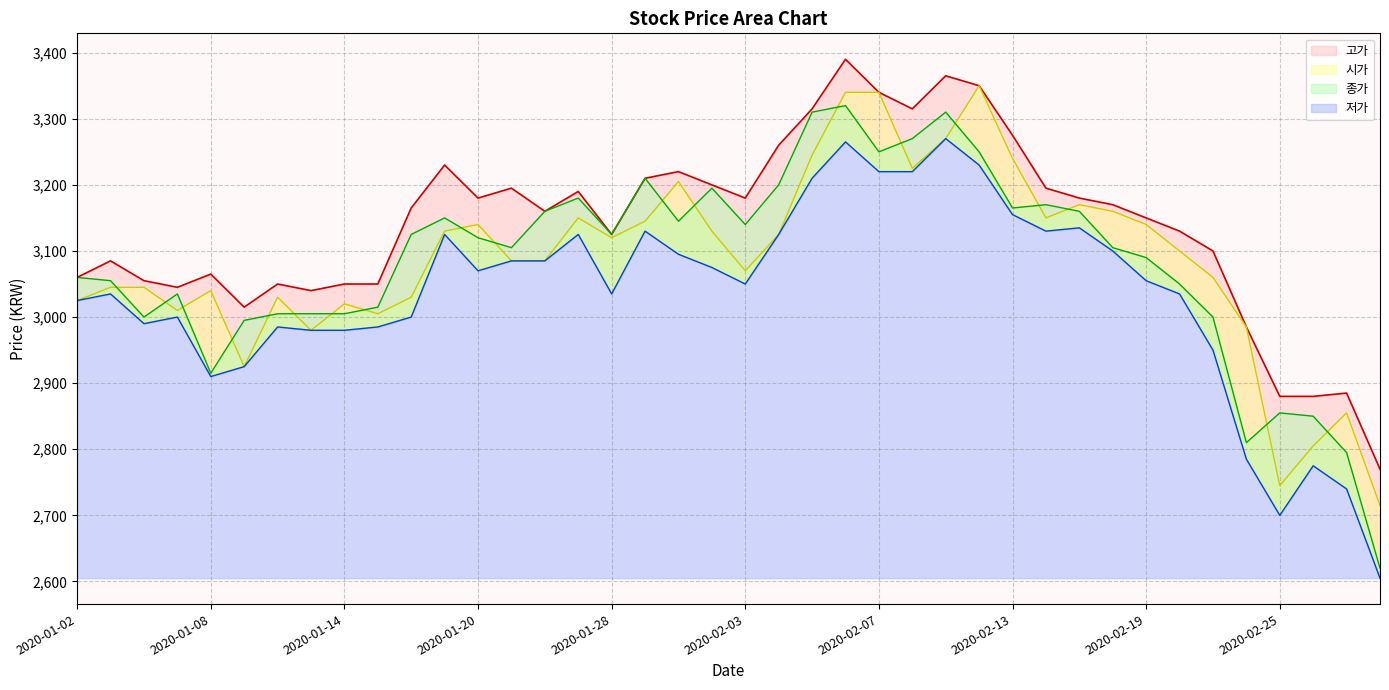

What is the difference between the 시가 values at 2020-02-28 and 2020-02-20?

385